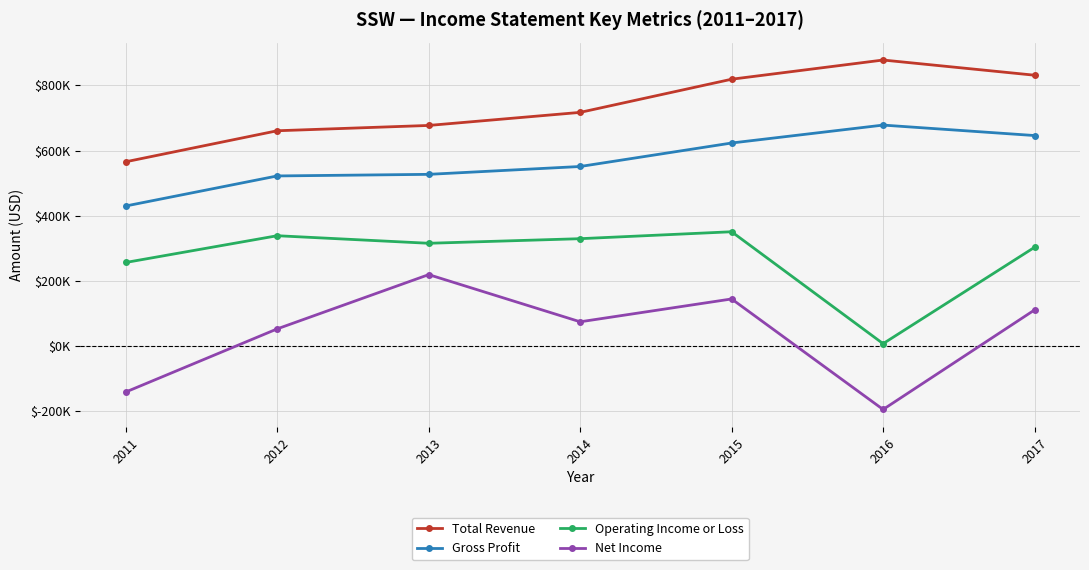

True or false: Gross Profit and Net Income cross at least once.

False